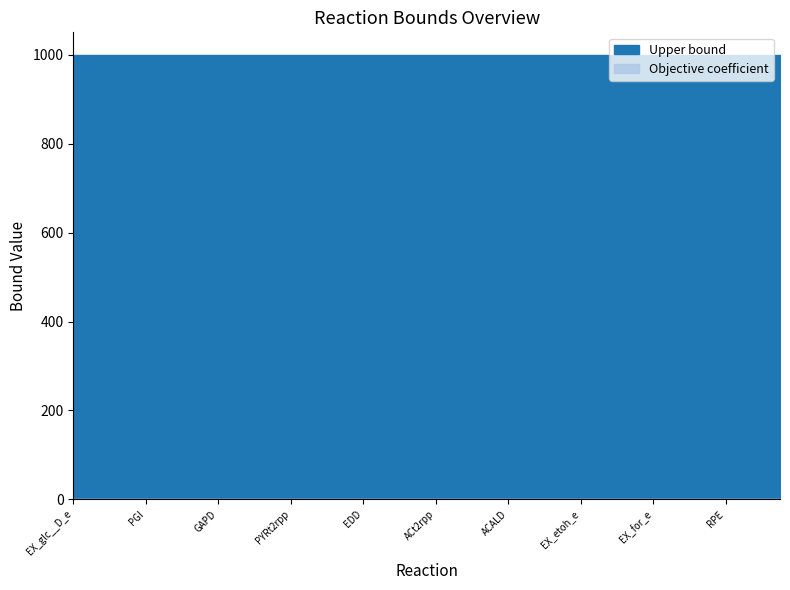

True or false: Upper bound and Objective coefficient cross at least once.

False